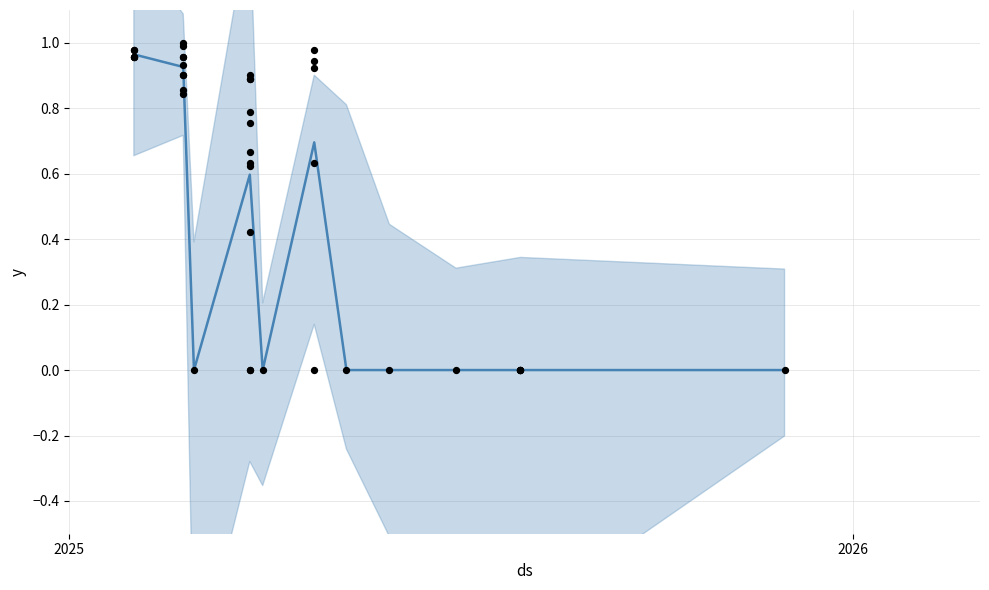

Between 9 and 3, which is larger?

3